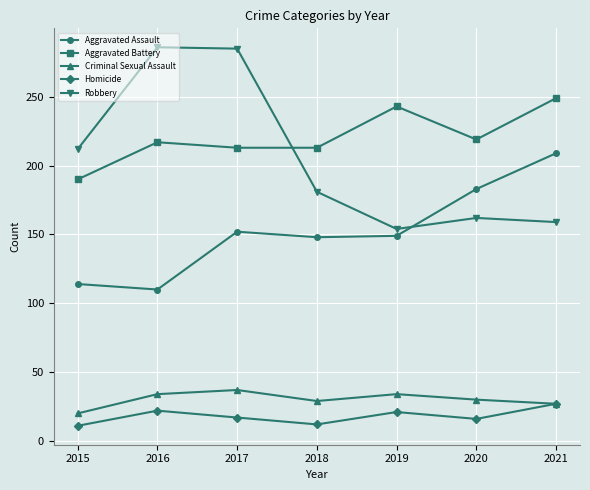

What is the value of the Homicide point at the 4th from the left?

12